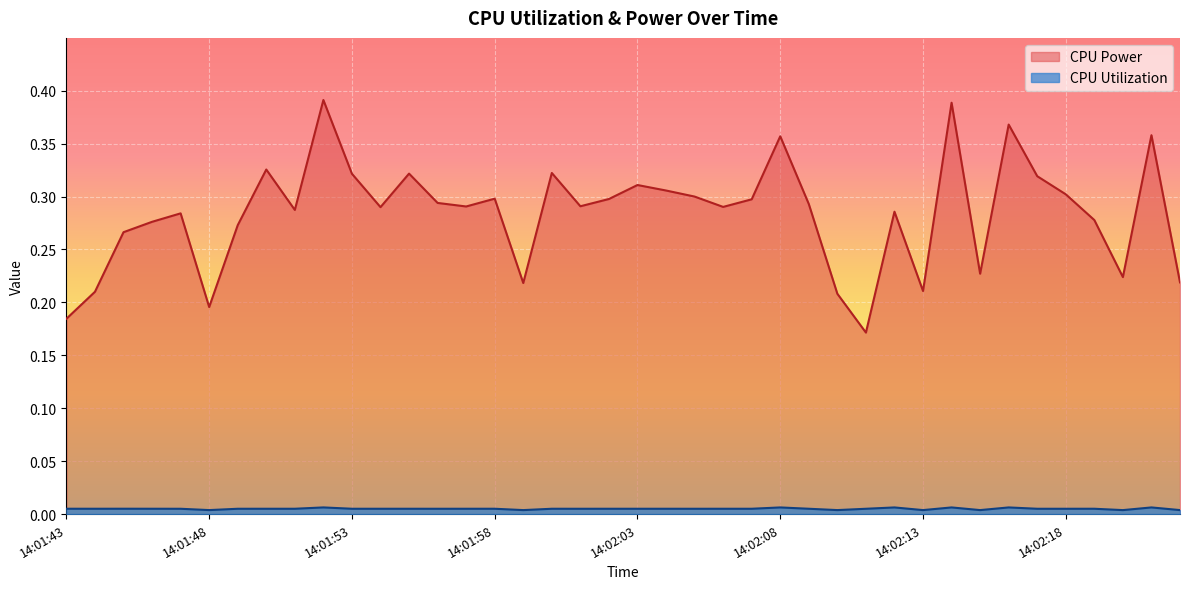

List the series in order of their peak value, highest first.

CPU Power, CPU Utilization